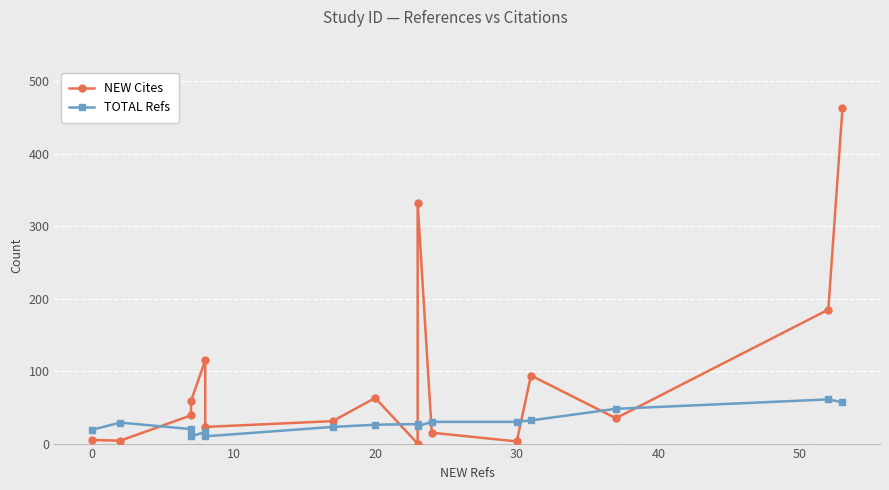

Rank the categories by TOTAL Refs value from lowest to highest.

20, 40, 30, −10, 10, 50, 9, 60, 8, 0, 10, 11, 12, 13, 15, 14